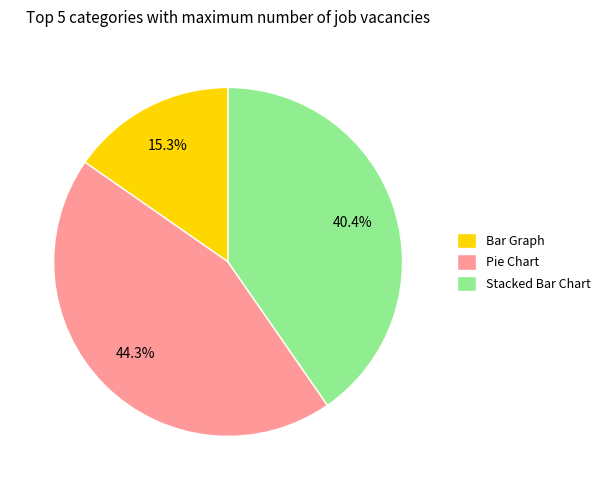

Count the number of slices in the pie.

3